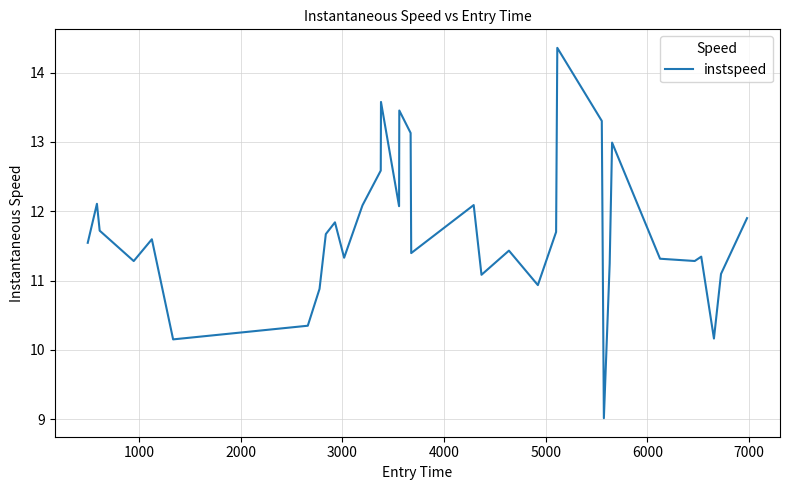

True or false: there are more than 0 points higher than both neighbors.

True